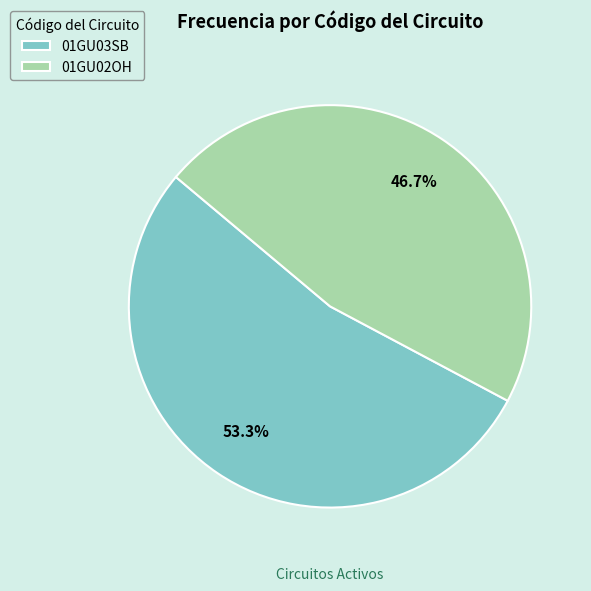

What percentage is NOT represented by 01GU03SB?

46.7%